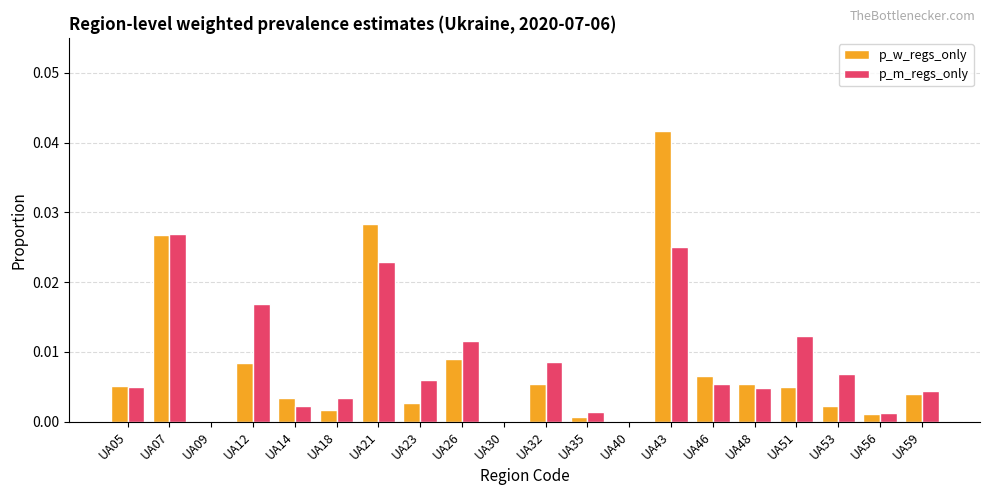

The value of p_m_regs_only at UA30 is 0.0. True or false?

True